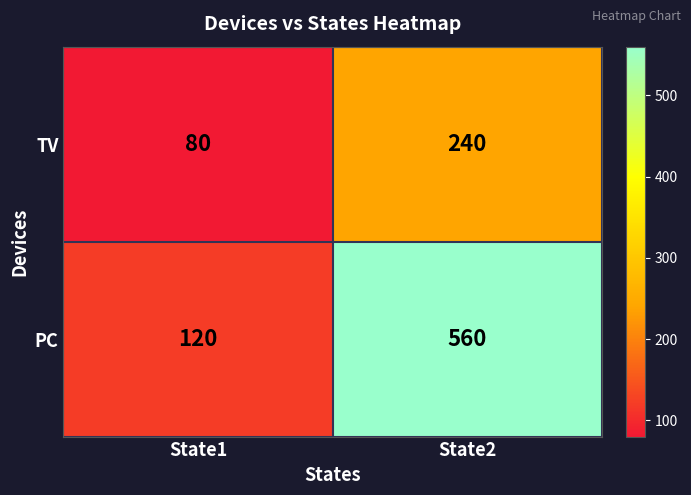

Rank the series by their average value, from highest to lowest.

PC, TV